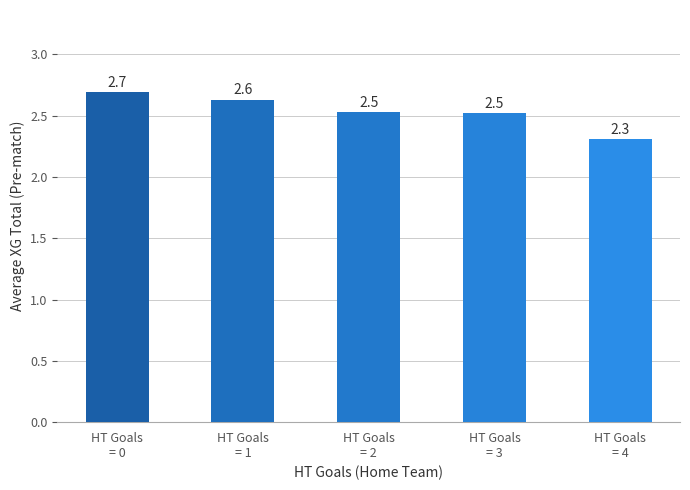

Reading left to right, transcribe all the data shown in this chart.

2.7	2.6	2.5	2.5	2.3